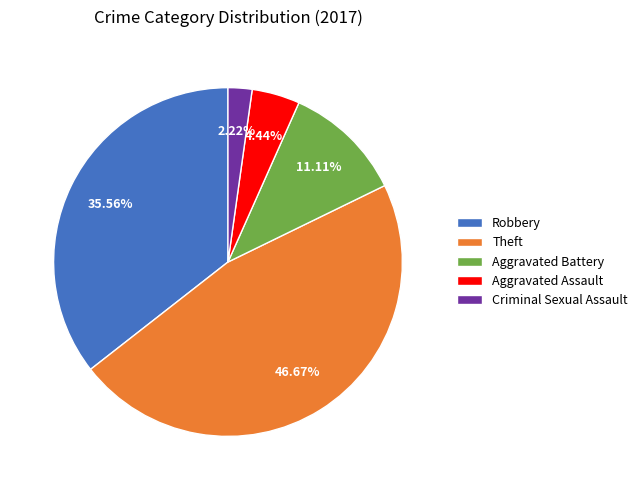

What is the total percentage of Aggravated Assault and Robbery?

40.0%